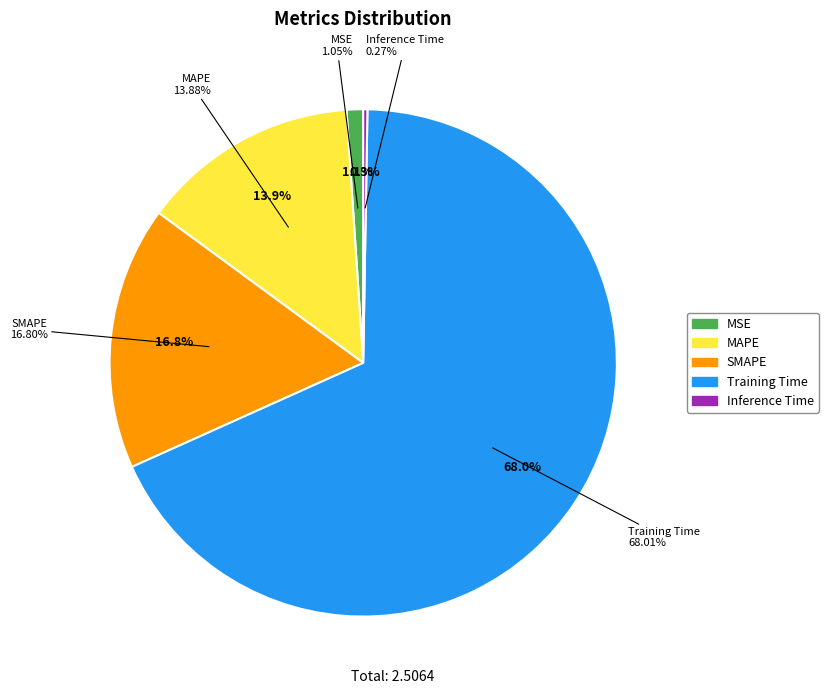

What is the smallest slice in the pie chart?

Inference Time